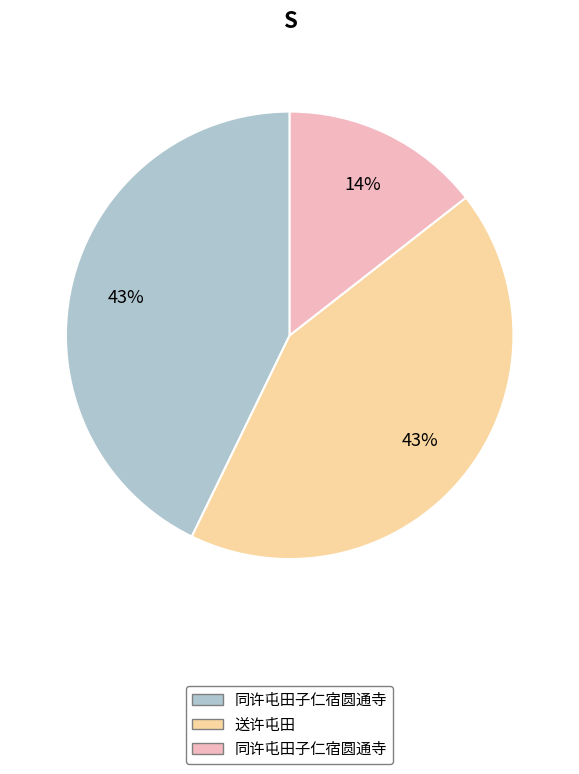

Does any single category account for the majority?

No